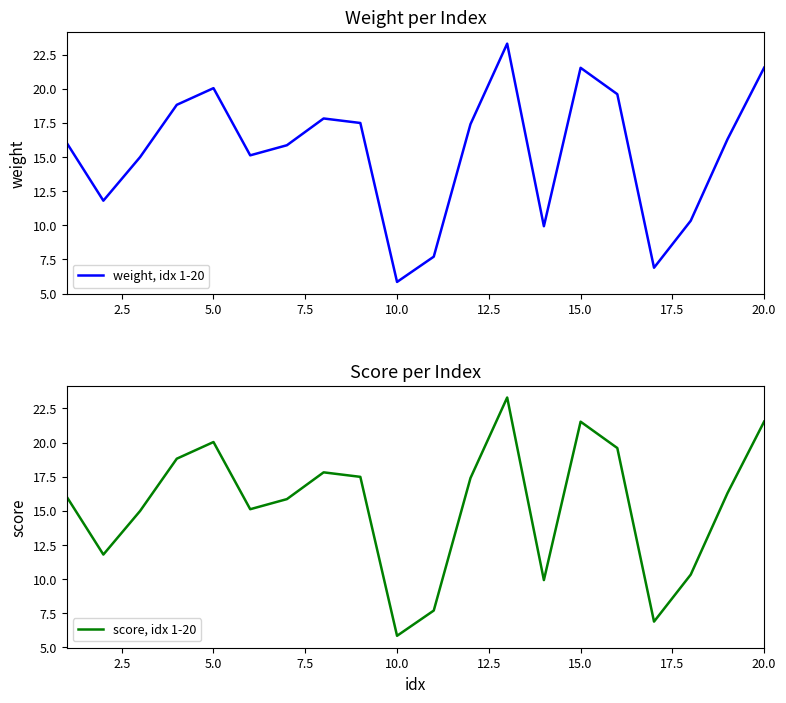

Count the number of data series in this chart.

2